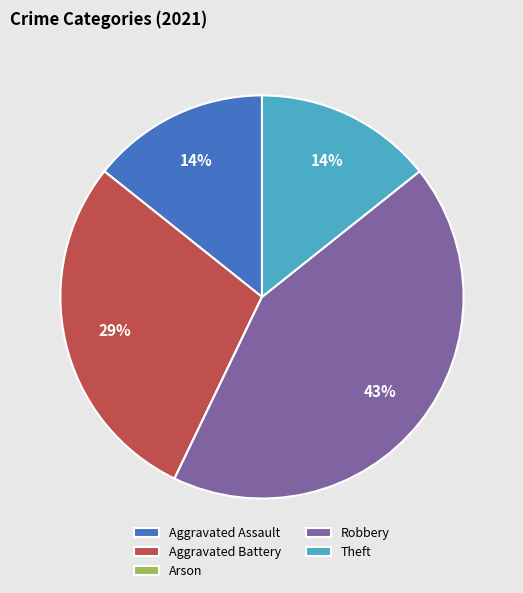

Do Aggravated Battery and Aggravated Assault together represent more than half of the pie?

No